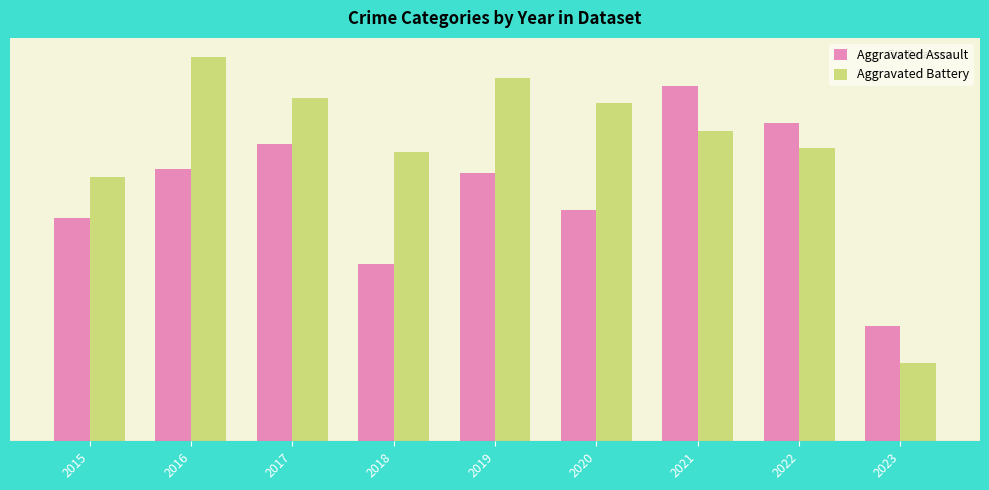

What is the difference between the maximum and minimum values in the Aggravated Assault series?

58